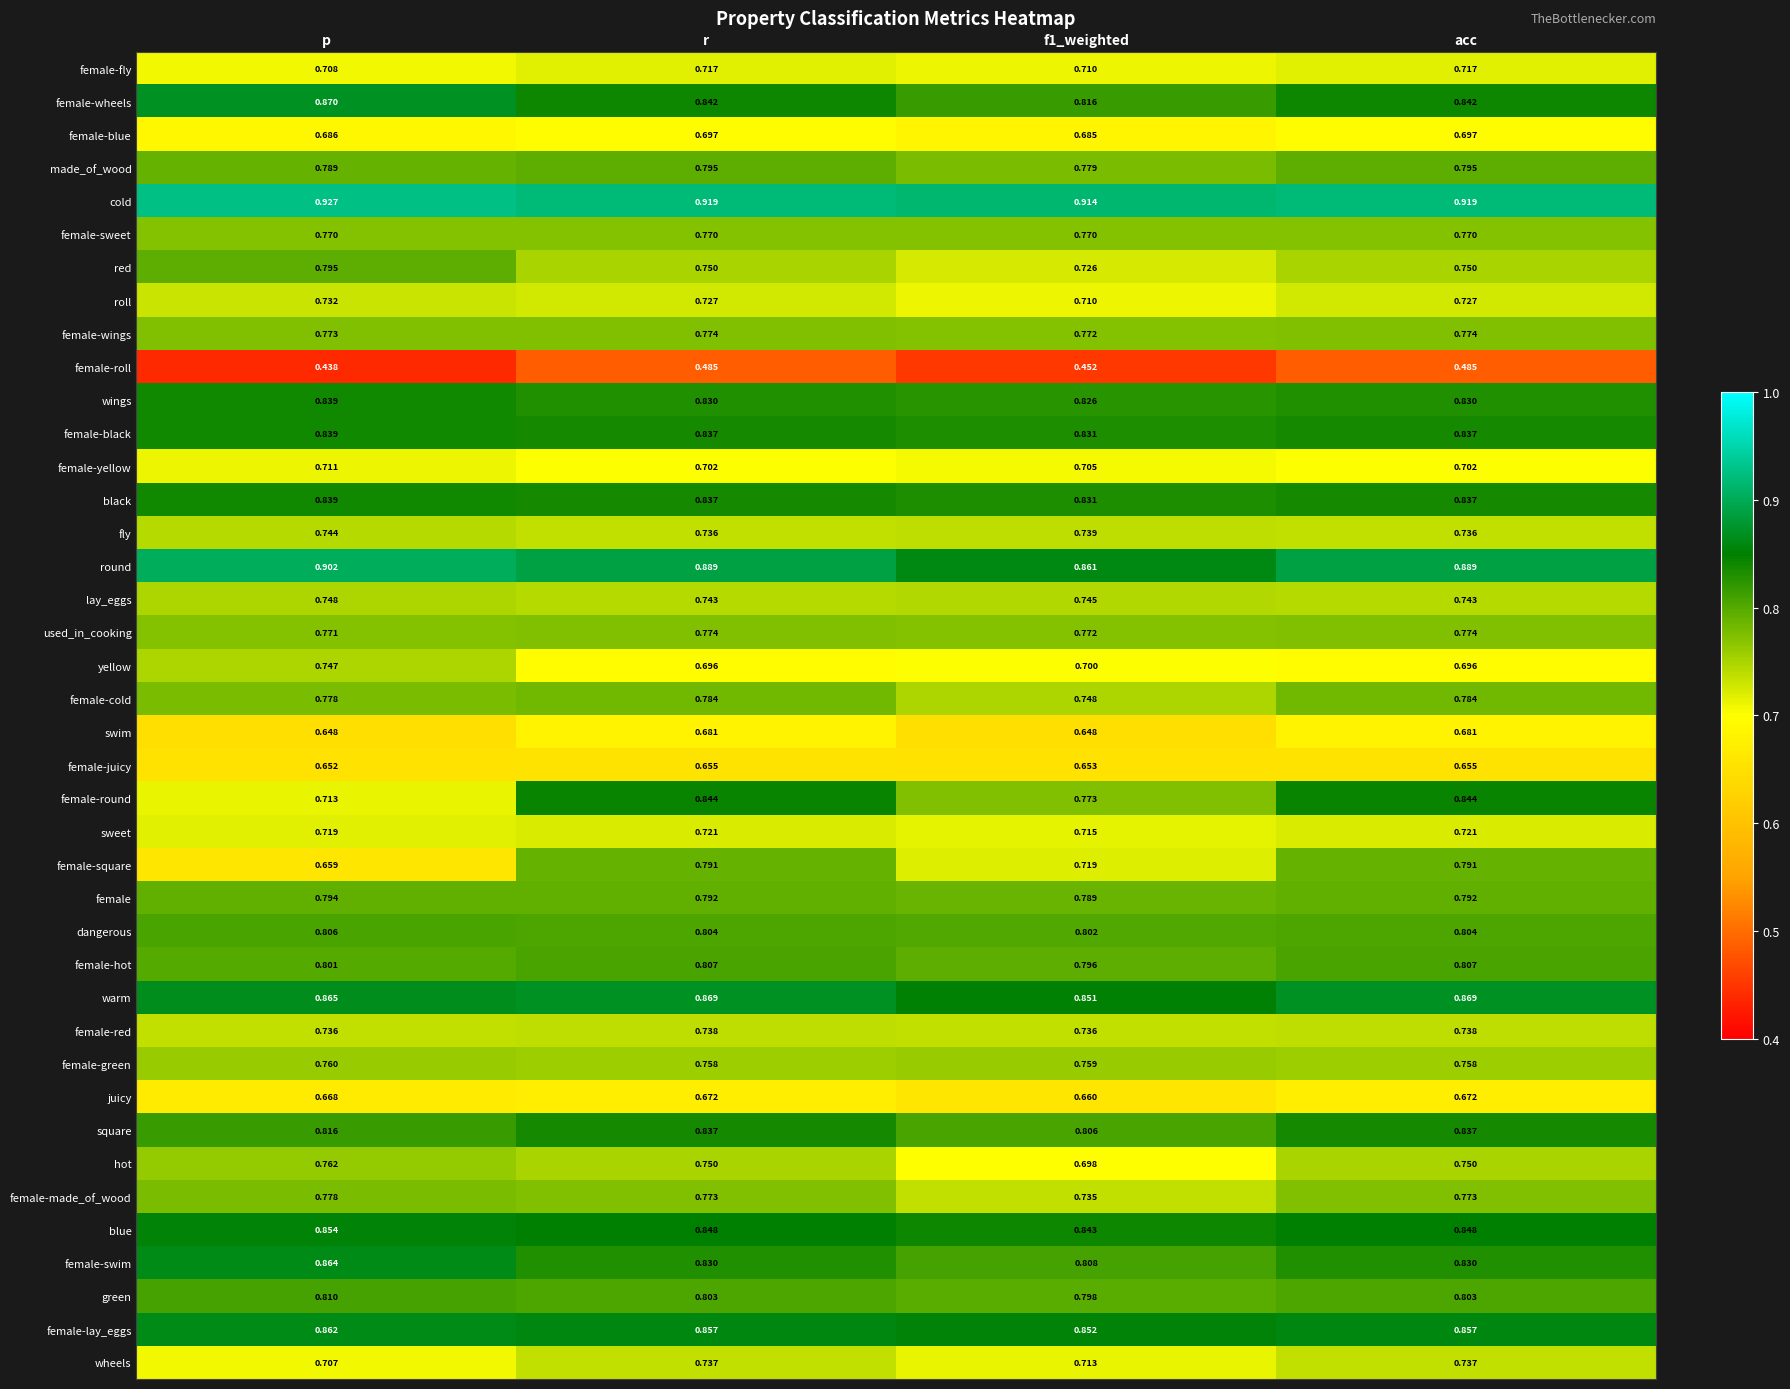

Which series has the largest total across all categories?

cold